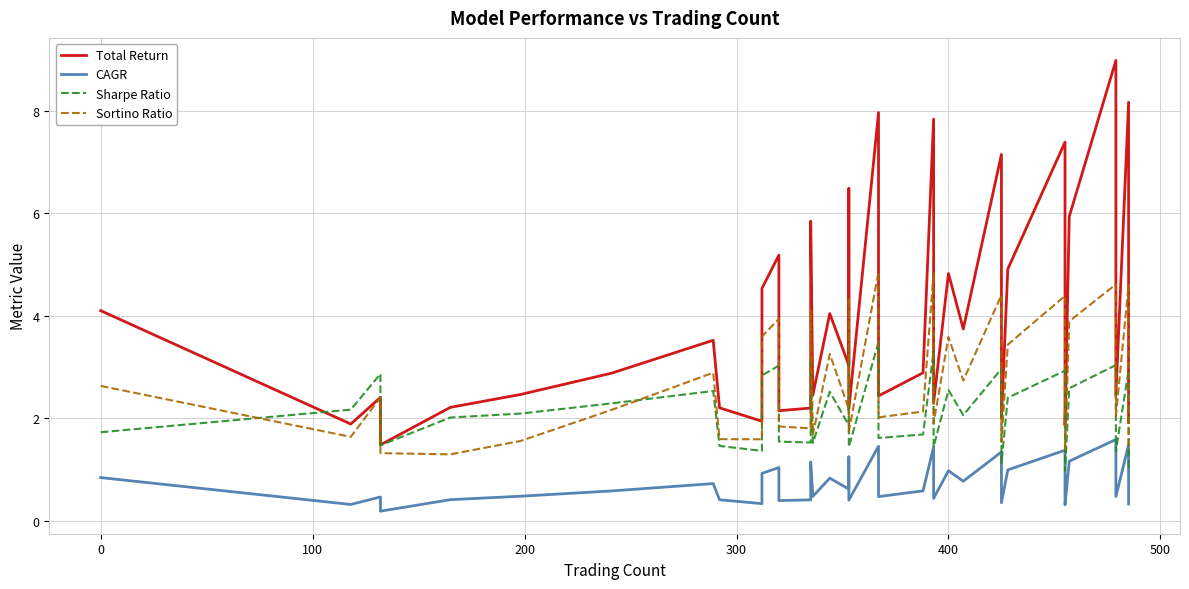

Which series has the widest spread of values?

Total Return